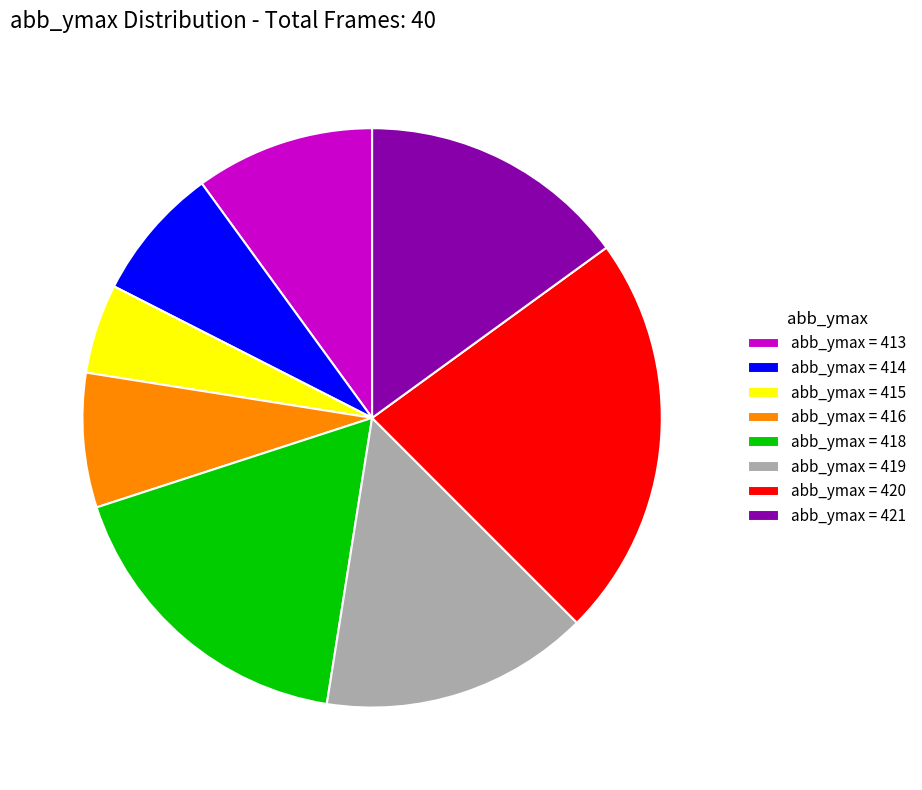

Between abb_ymax = 420 and abb_ymax = 413, which is larger?

abb_ymax = 420